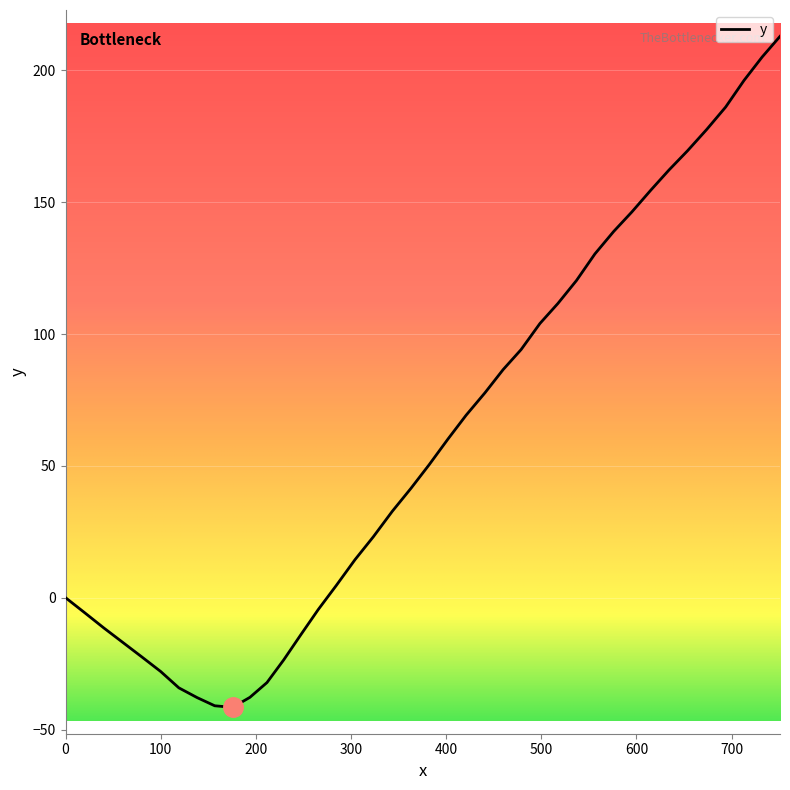

What is the difference between the maximum and minimum values?

254.5